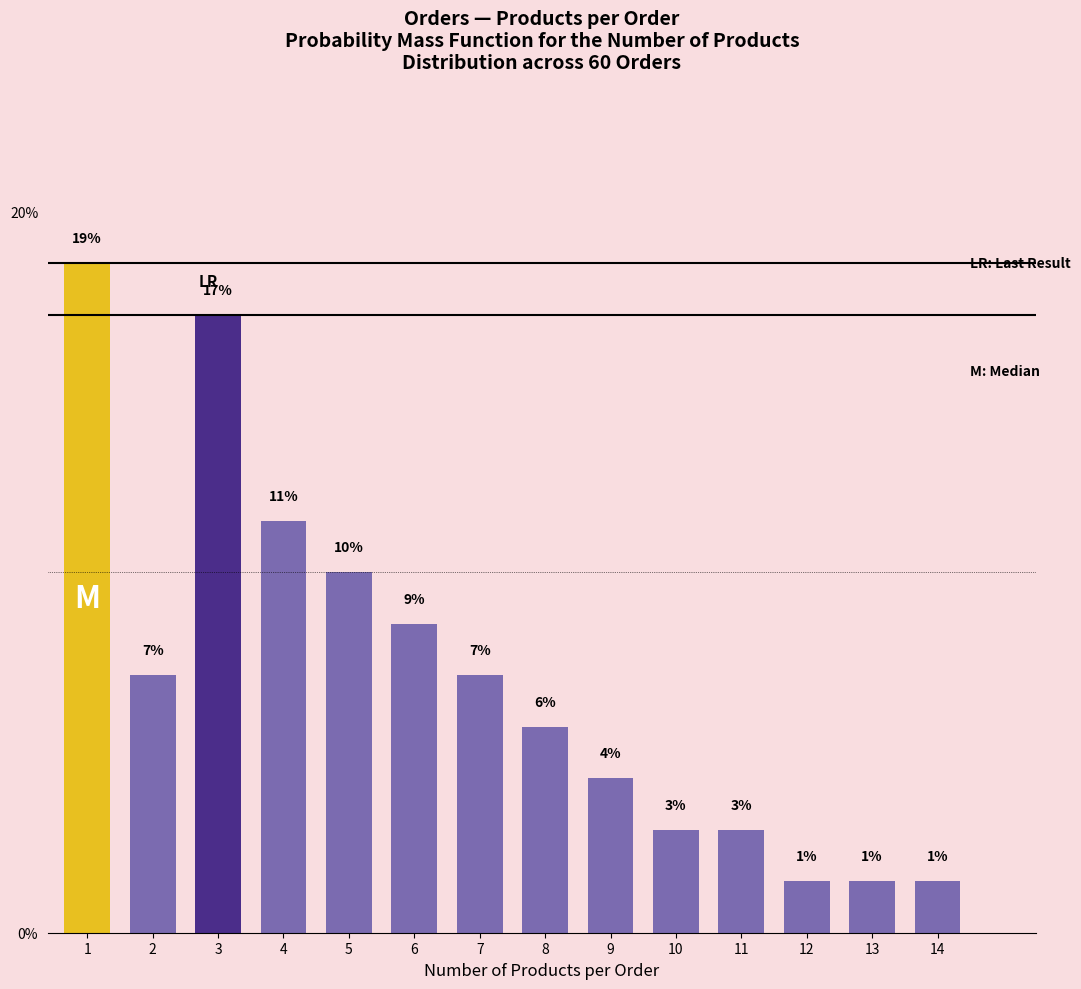

True or false: the data shows 0.1 at 5.

False